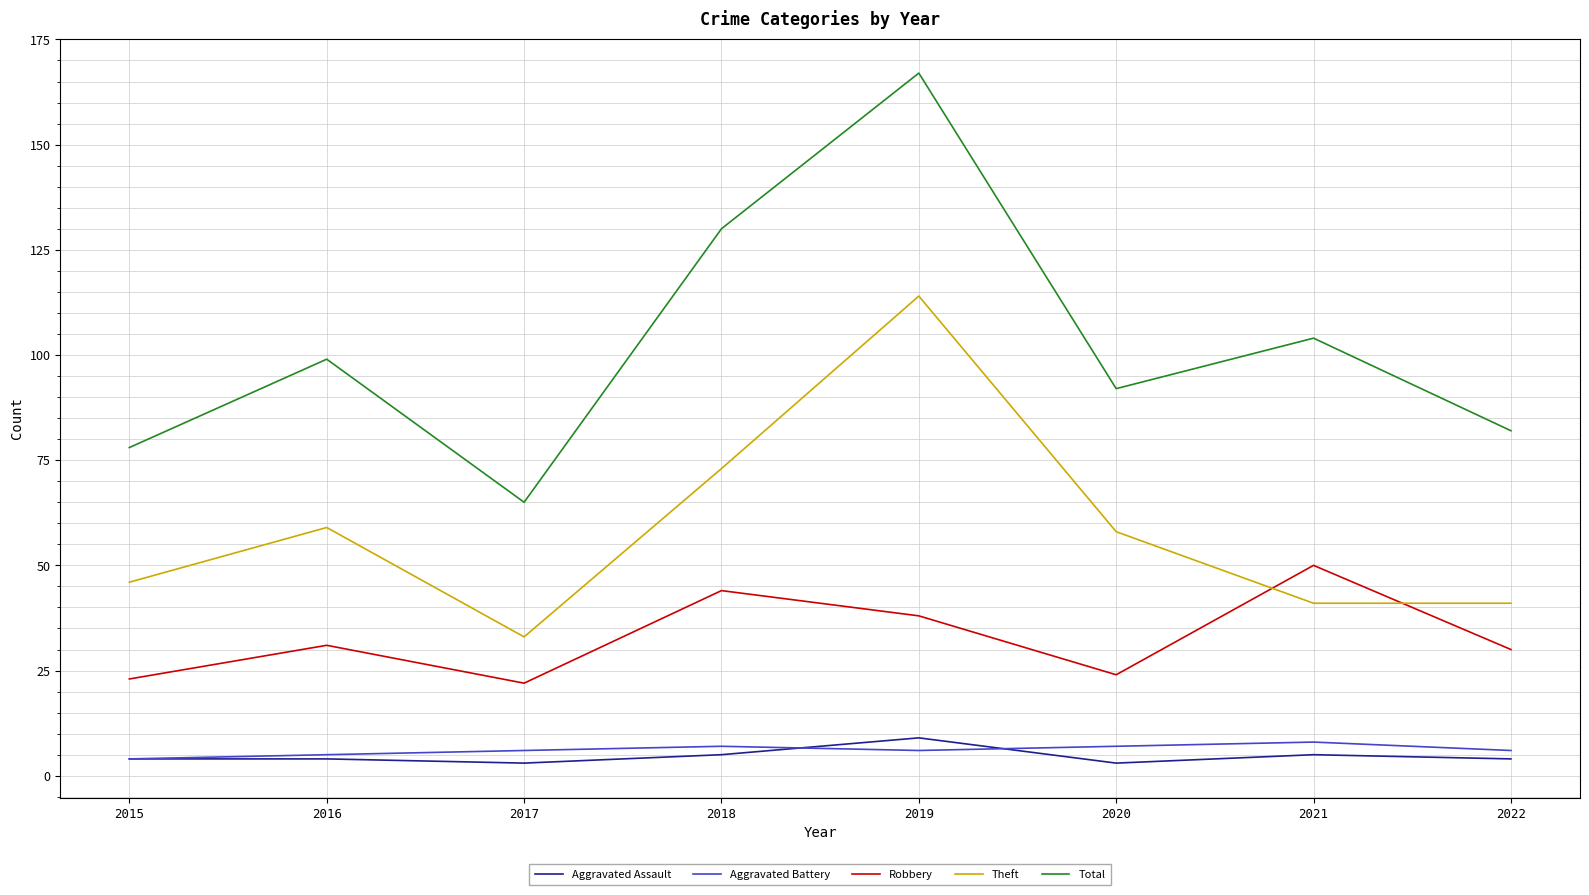

True or false: Theft has a value of 59 at 2016.

True